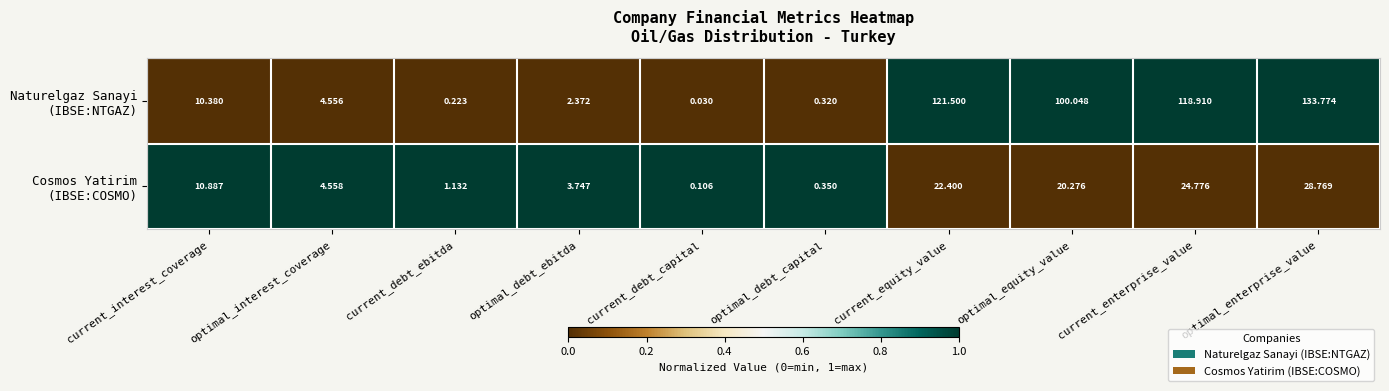

At which category is the sum across all series the highest?

optimal_enterprise_value